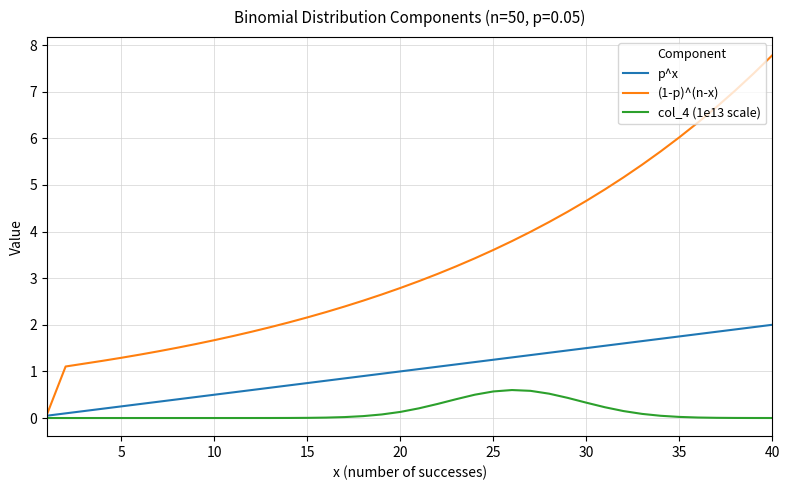

Which series has the largest range (max minus min)?

(1-p)^(n-x)